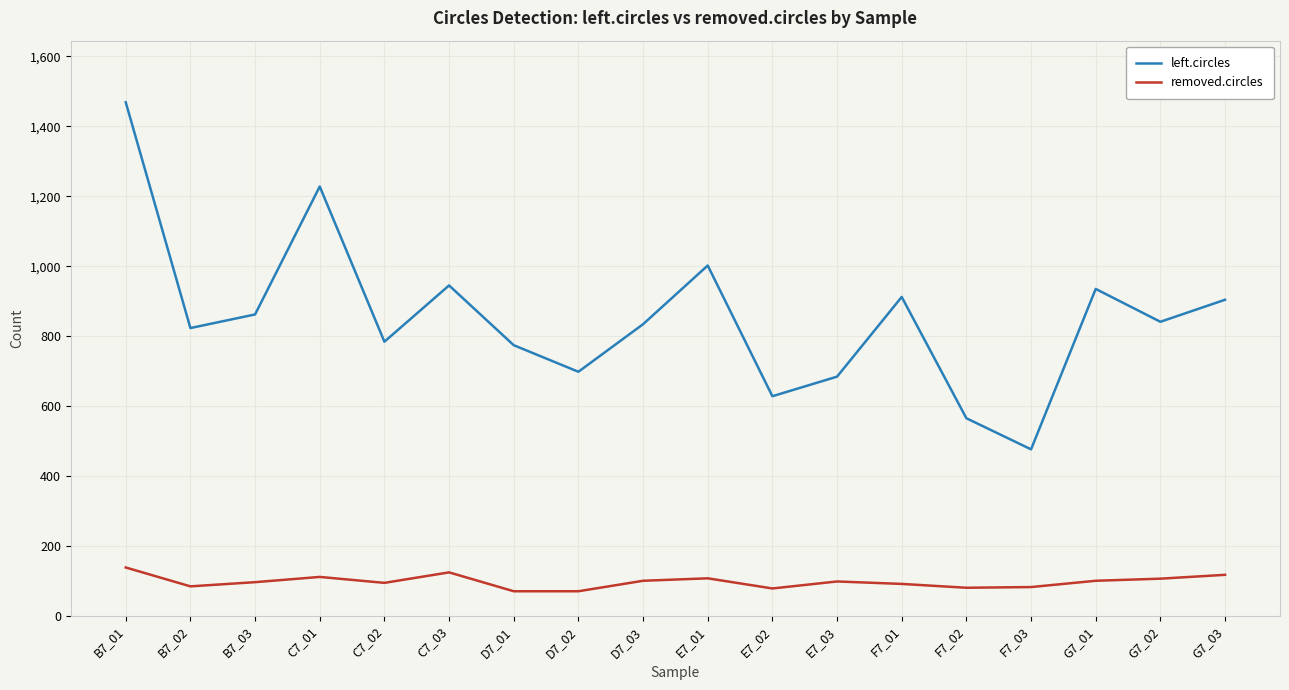

Which series has the largest total across all categories?

left.circles